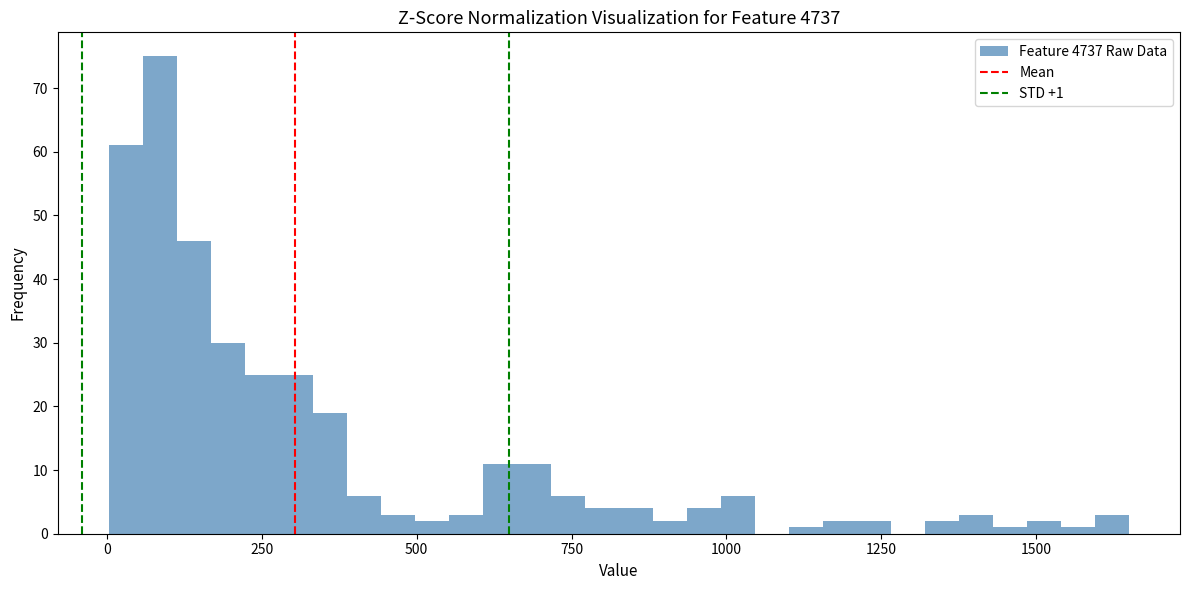

Read against the x-axis, roughly where is the centre of the tallest bar?

100